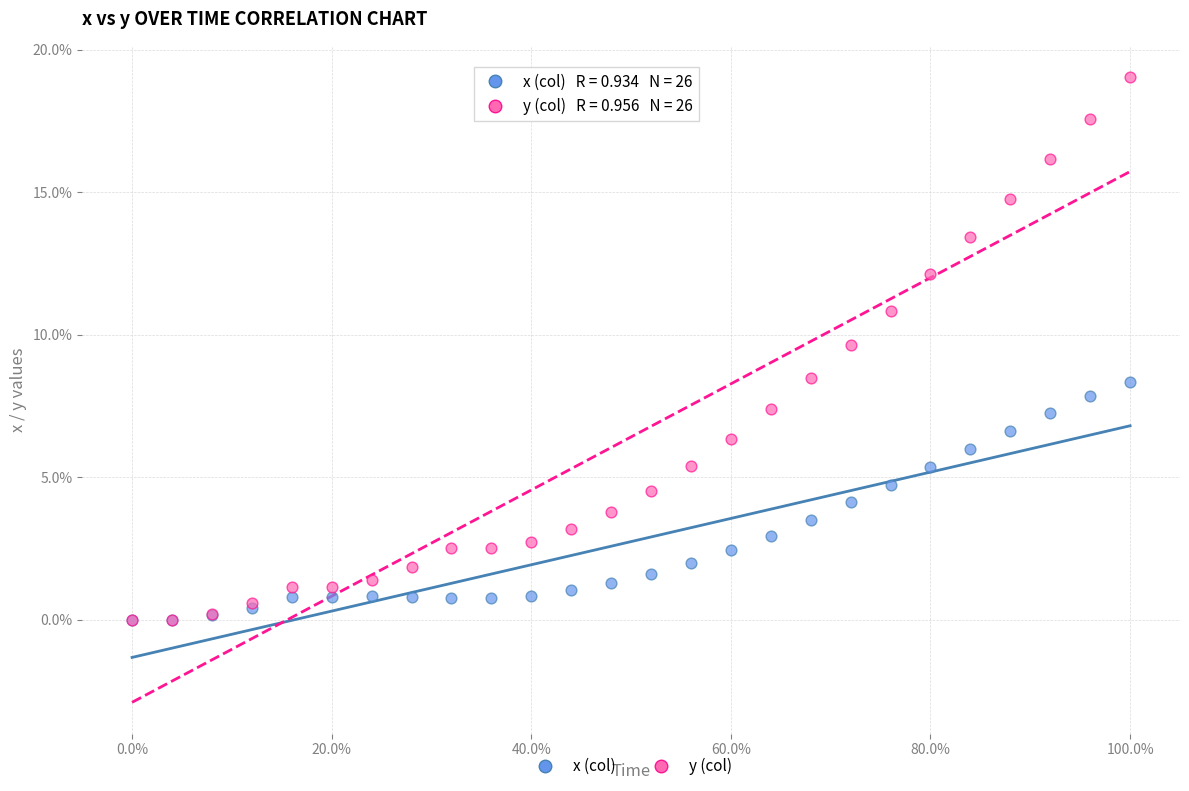

What are all the series names shown in the legend?

x (col), y (col)